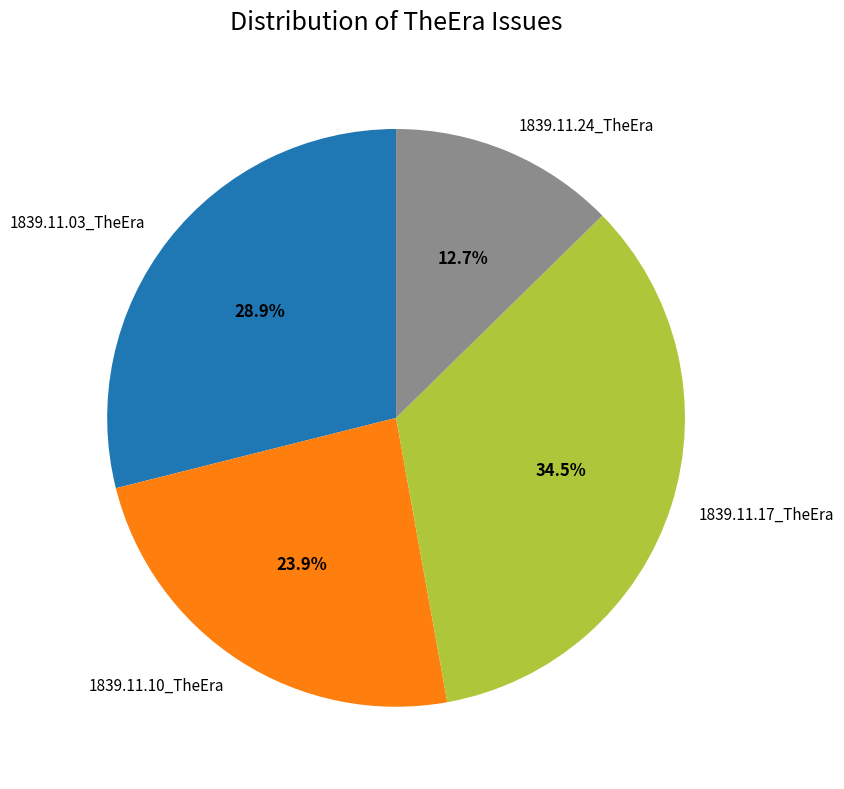

To the nearest percent, what is the average slice percentage?

25%